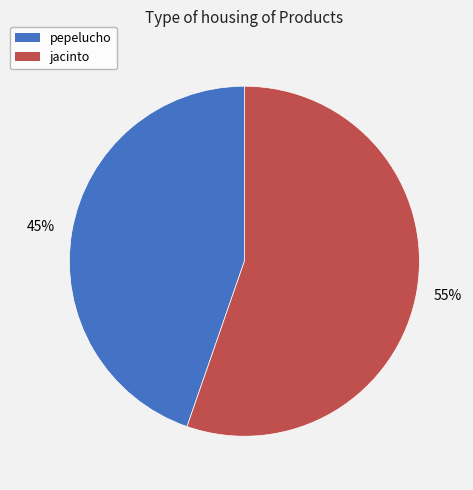

Does jacinto represent more than half of the total?

Yes